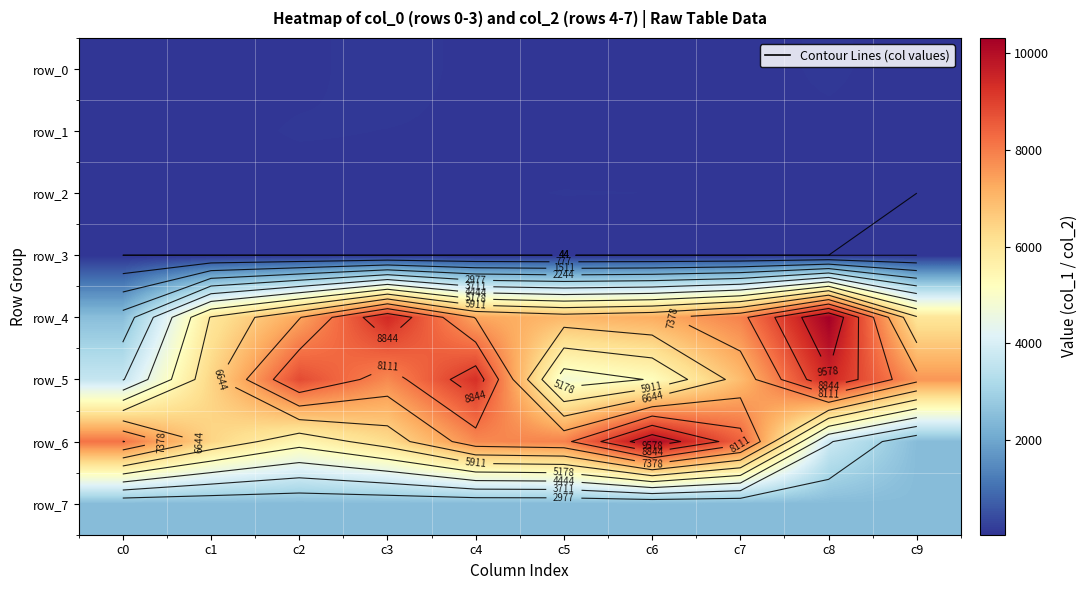

Reading left to right, list all the values displayed in this chart.

row_0: 45	72	69	111	68	53	69	64	93	60
row_1: 50	66	90	83	75	56	53	79	73	73
row_2: 72	77	56	66	76	86	84	81	50	44
row_3: 44	44	44	44	44	44	44	44	44	44
row_4: 2520	5962	7335	9420	7338	6996	7212	7905	10311	5988
row_5: 3662	6411	8817	7792	9271	4796	5221	6935	9475	7585
row_6: 8144	6423	5456	6254	7787	7921	10125	8431	3776	2464
row_7: 2464	2464	2464	2464	2464	2464	2464	2464	2464	2464